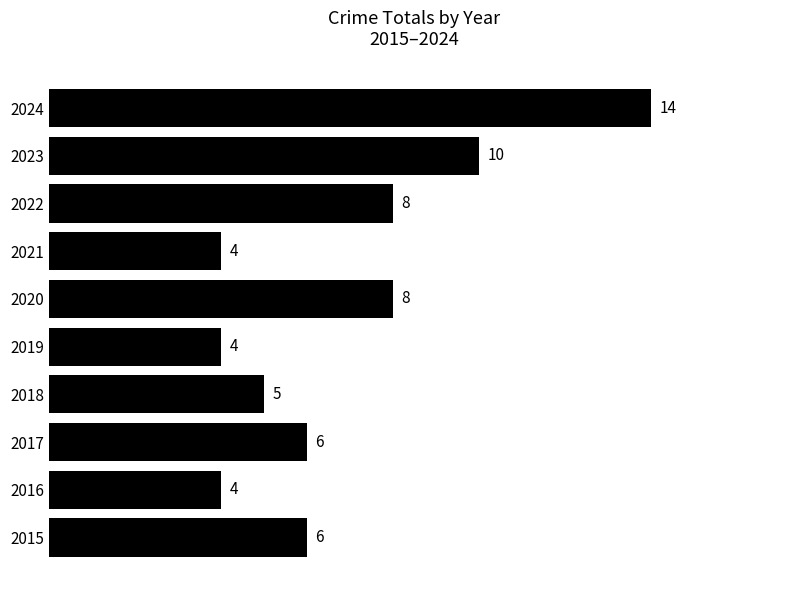

The value at 2019 is 2. True or false?

False